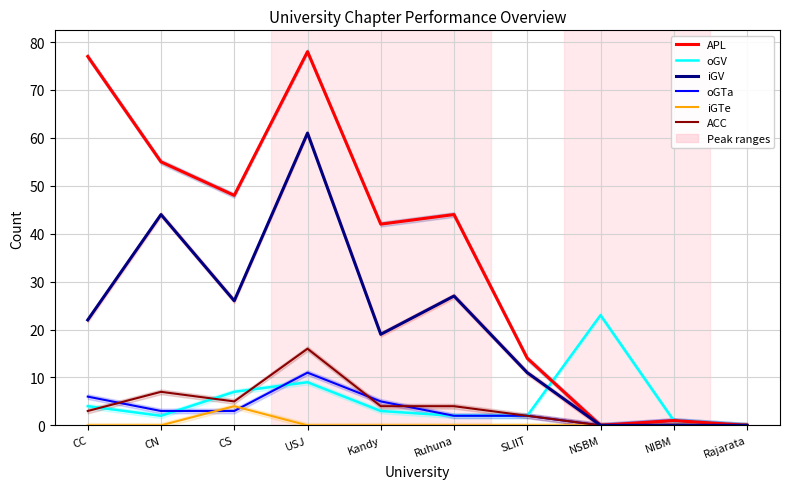

What is the approximate value of APL at USJ, to the nearest 5?

80